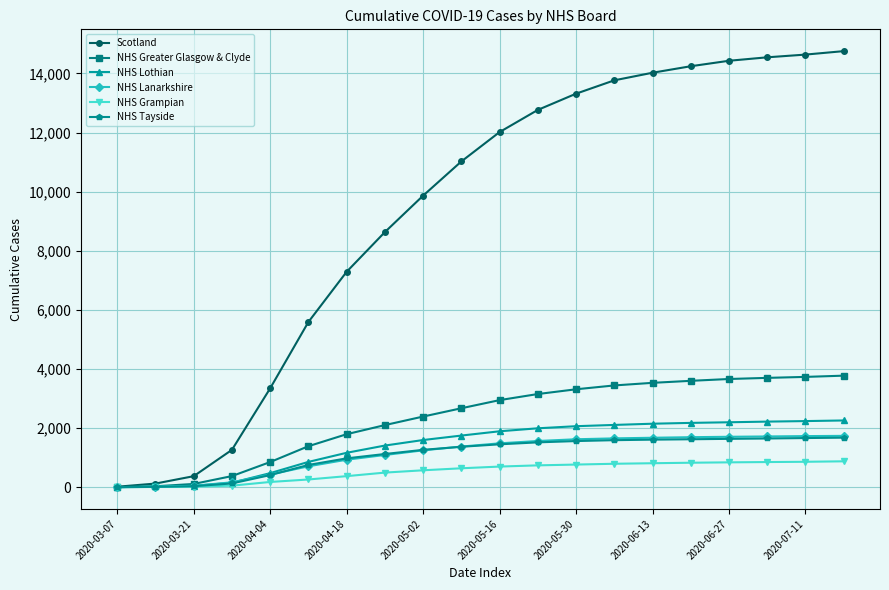

What is the greatest value displayed?

14754